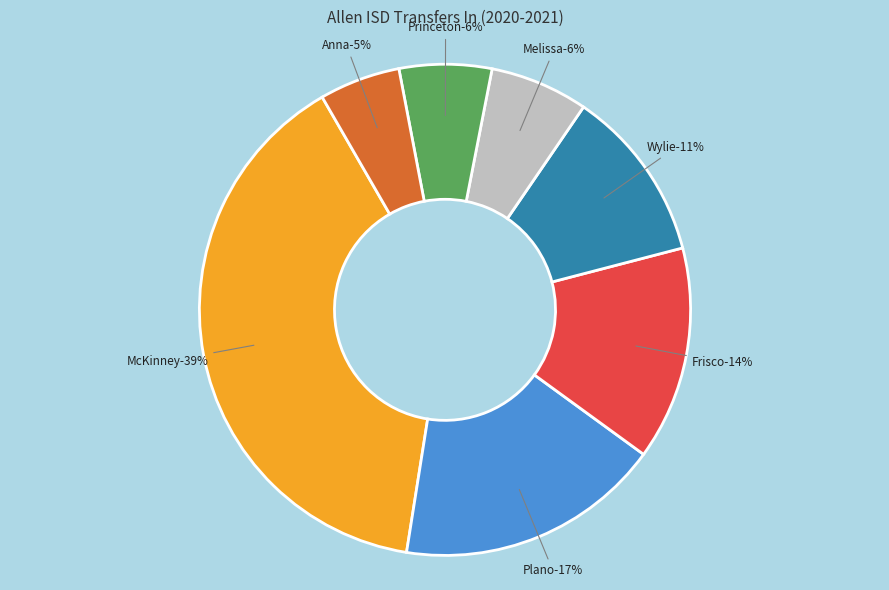

What percentage is the Wylie ISD slice, to the nearest percent?

11%